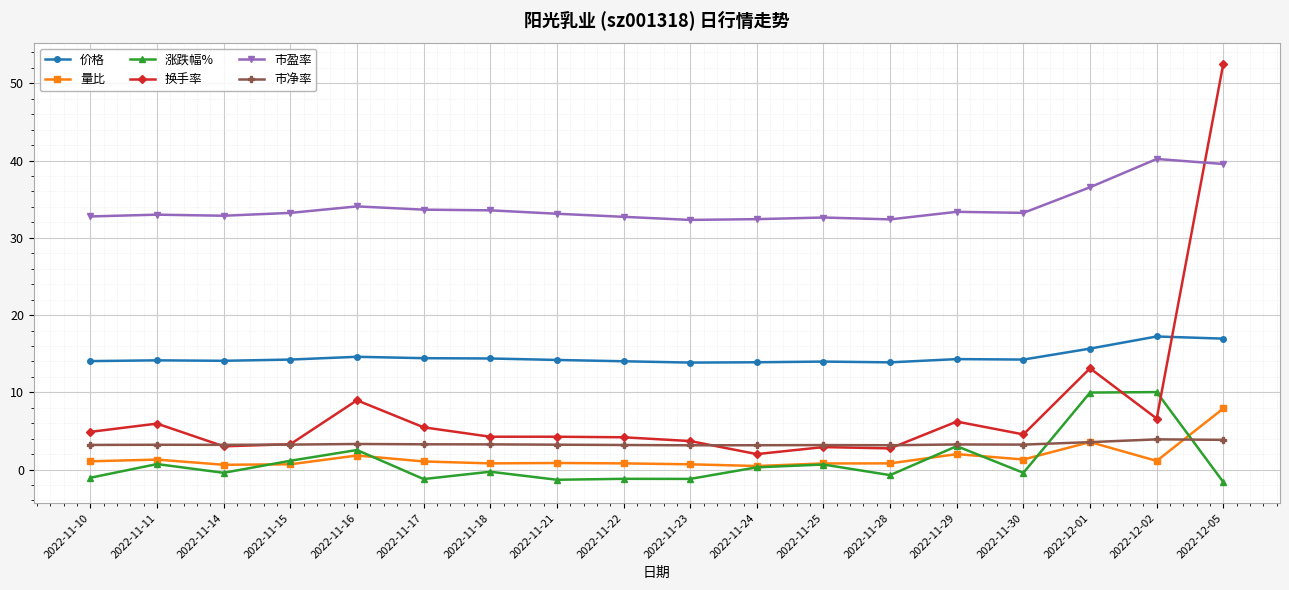

True or false: 涨跌幅% and 市盈率 intersect in this chart.

False